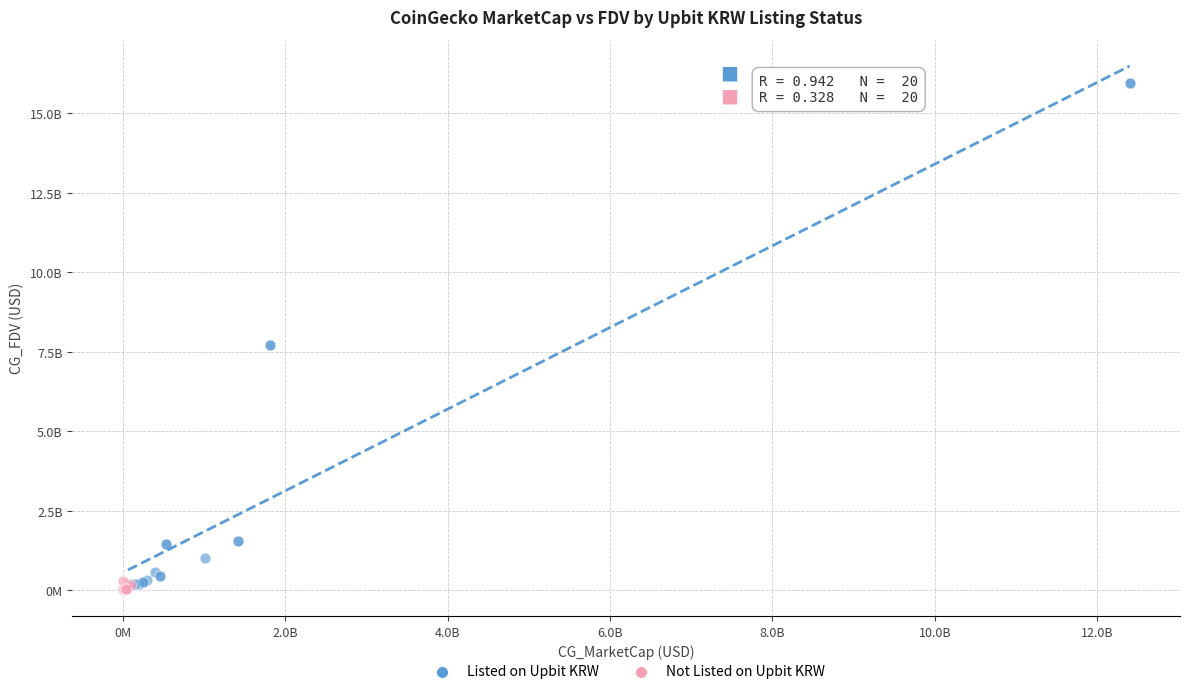

What are all the series names shown in the legend?

Listed on Upbit KRW, Not Listed on Upbit KRW